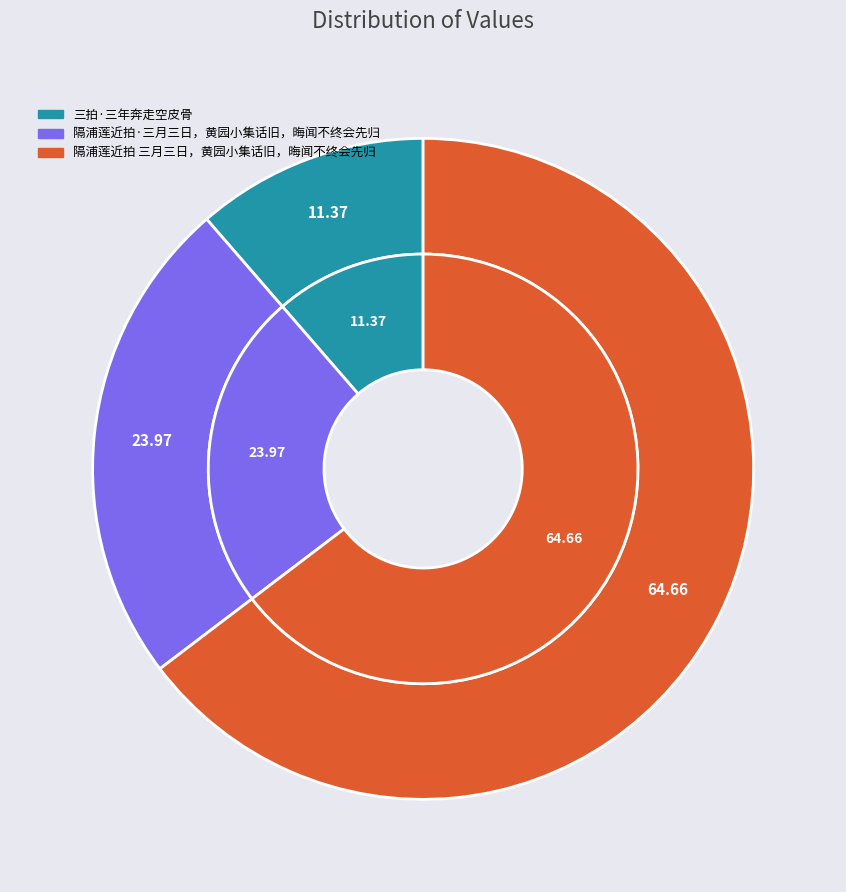

Which has a higher value, 三拍·三年奔走空皮骨 or 隔浦莲近拍·三月三日，黄园小集话旧，晦闻不终会先归?

隔浦莲近拍·三月三日，黄园小集话旧，晦闻不终会先归